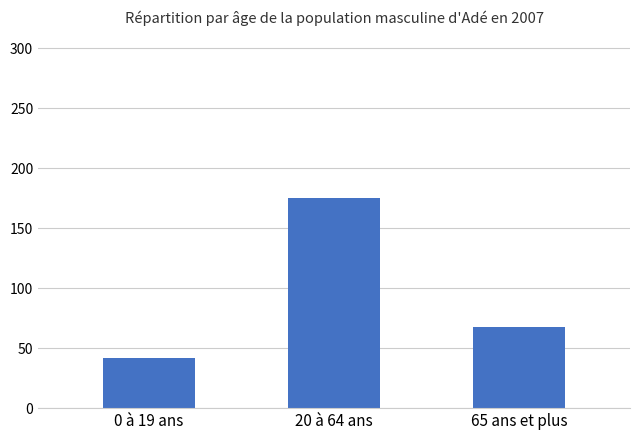

Reading left to right, transcribe all the data shown in this chart.

0 à 19 ans=41.6	20 à 64 ans=175.0	65 ans et plus=67.4